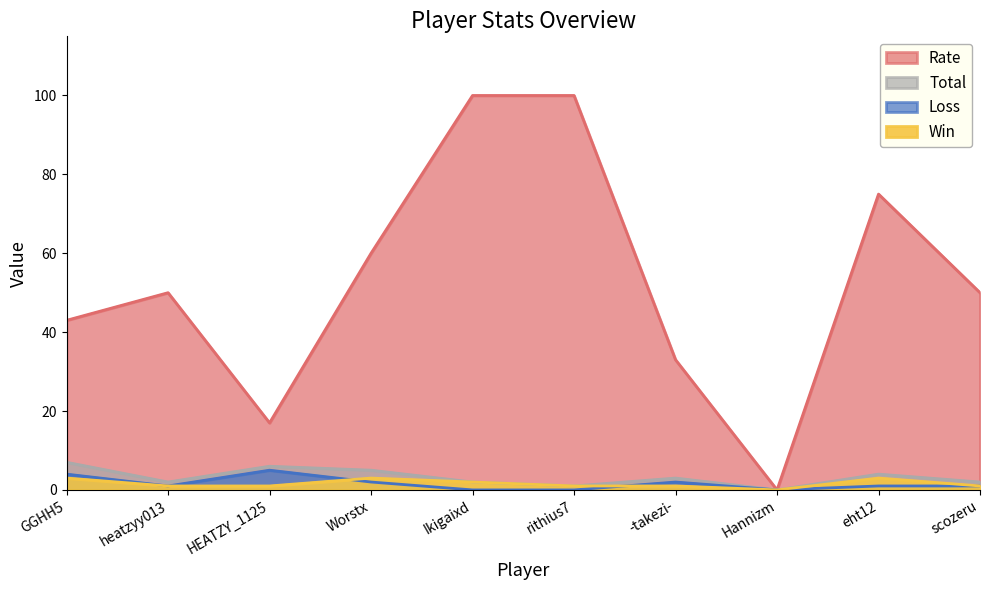

Reading left to right, what are all the values shown in this chart?

Win: 3	1	1	3	2	1	1	0	3	1
Loss: 4	1	5	2	0	0	2	0	1	1
Total: 7	2	6	5	2	1	3	0	4	2
Rate: 43	50	17	60	100	100	33	0	75	50